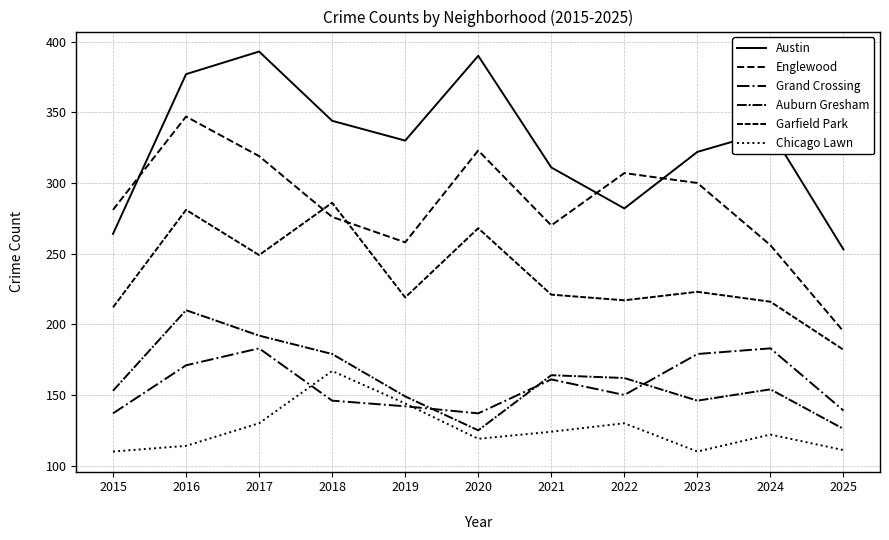

What is the sum of all Auburn Gresham values?

1760